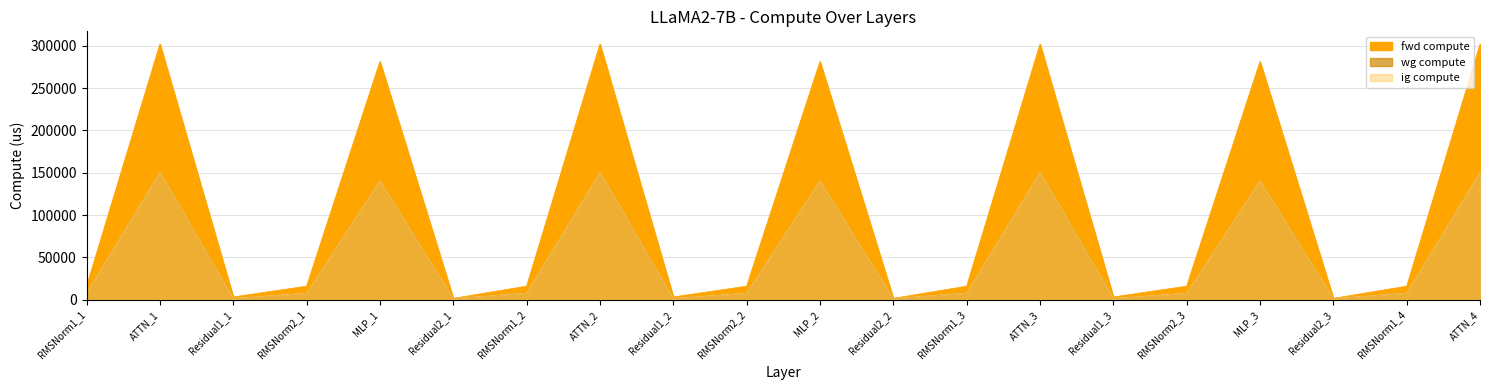

Where is the first local maximum for ig compute?

ATTN_1